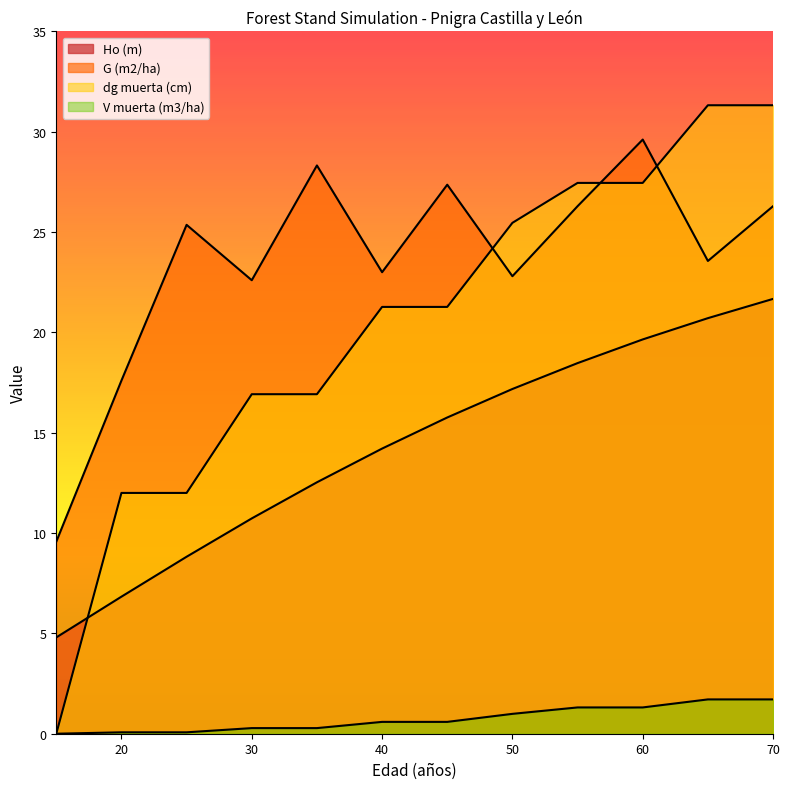

List the series in order of their peak value, highest first.

dg muerta (cm), G (m2/ha), Ho (m), V muerta (m3/ha)